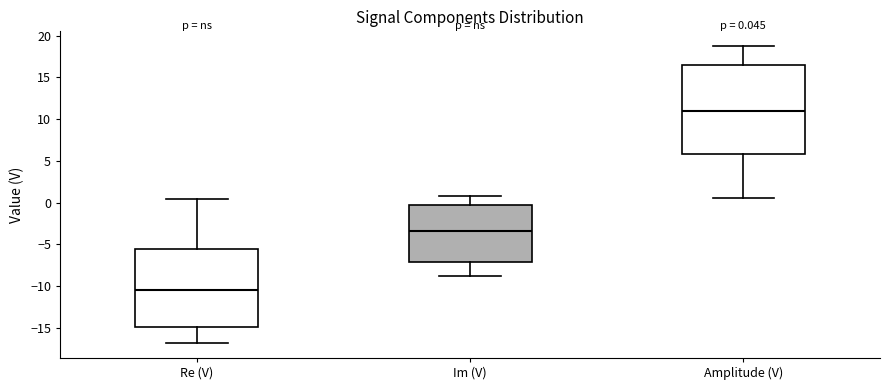

Which box's median line is the highest?

Amplitude (V)